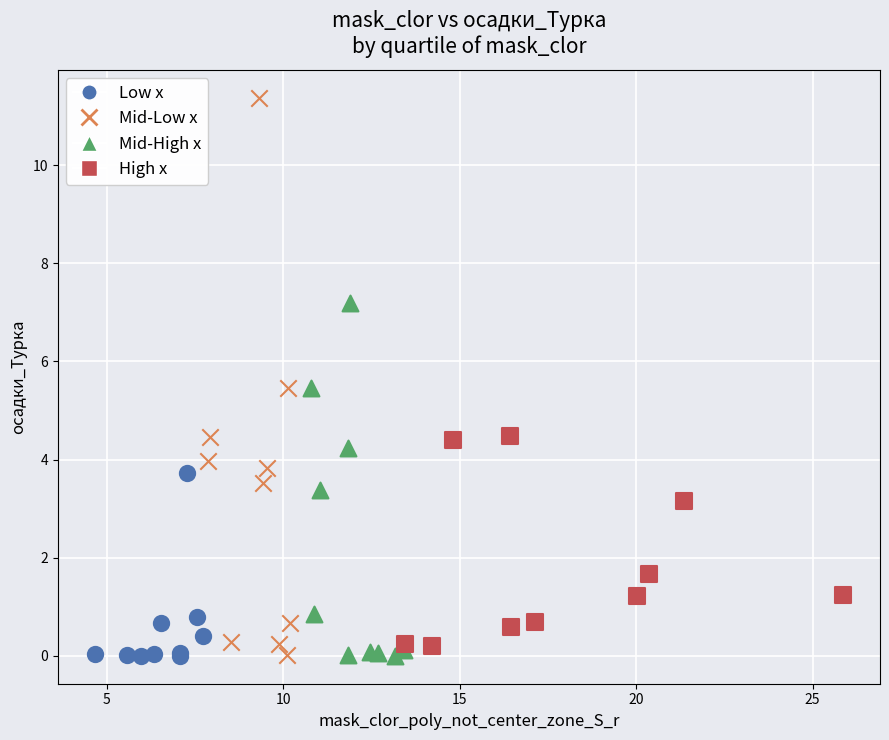

Which series contains the highest Y value?

Mid-Low x